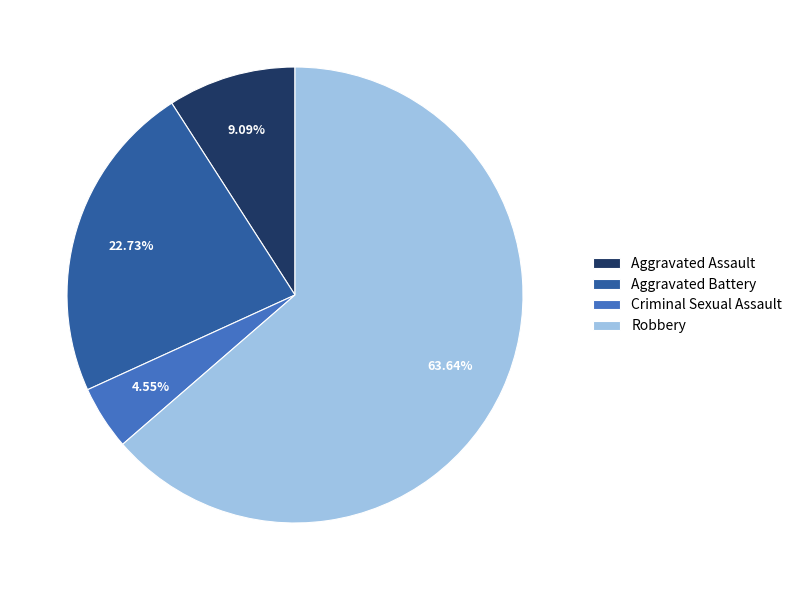

To the nearest percent, what percentage of the pie is Aggravated Assault?

9%